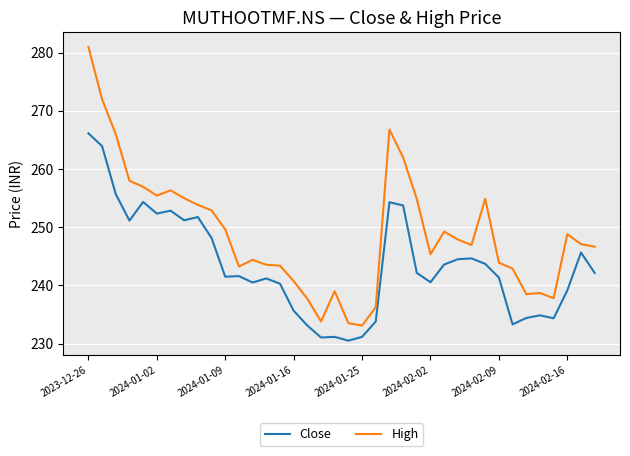

List the series in order of their peak value, highest first.

High, Close